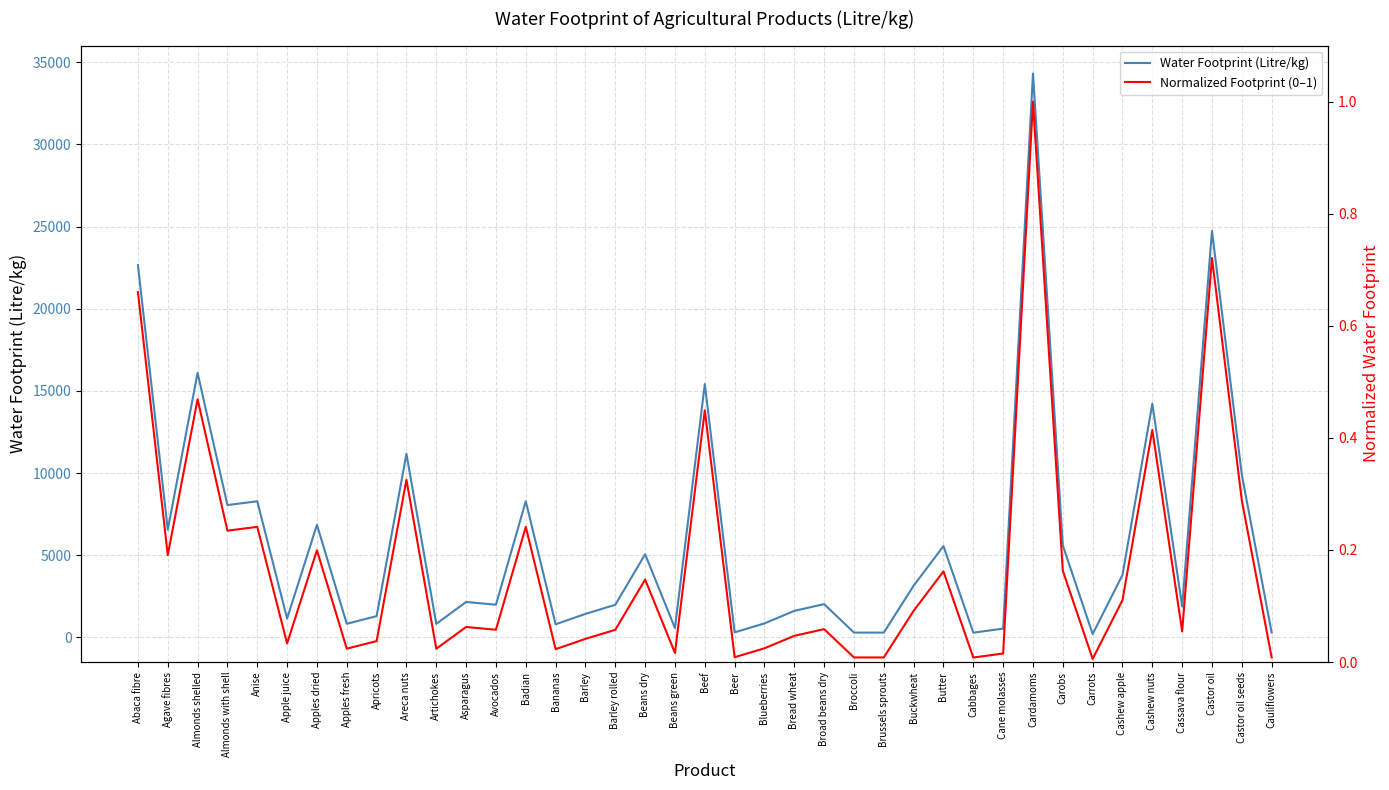

List the series in order of their overall mean, highest first.

Water Footprint (Litre/kg), Normalized Footprint (0–1)